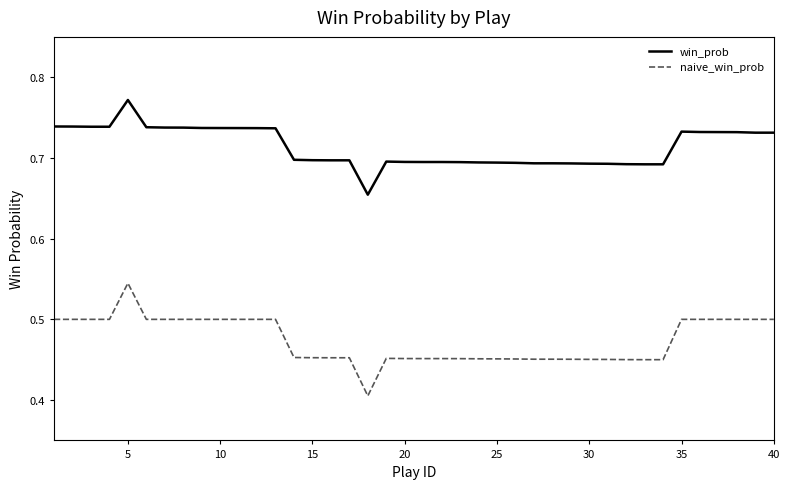

Which series has the largest total across all categories?

win_prob